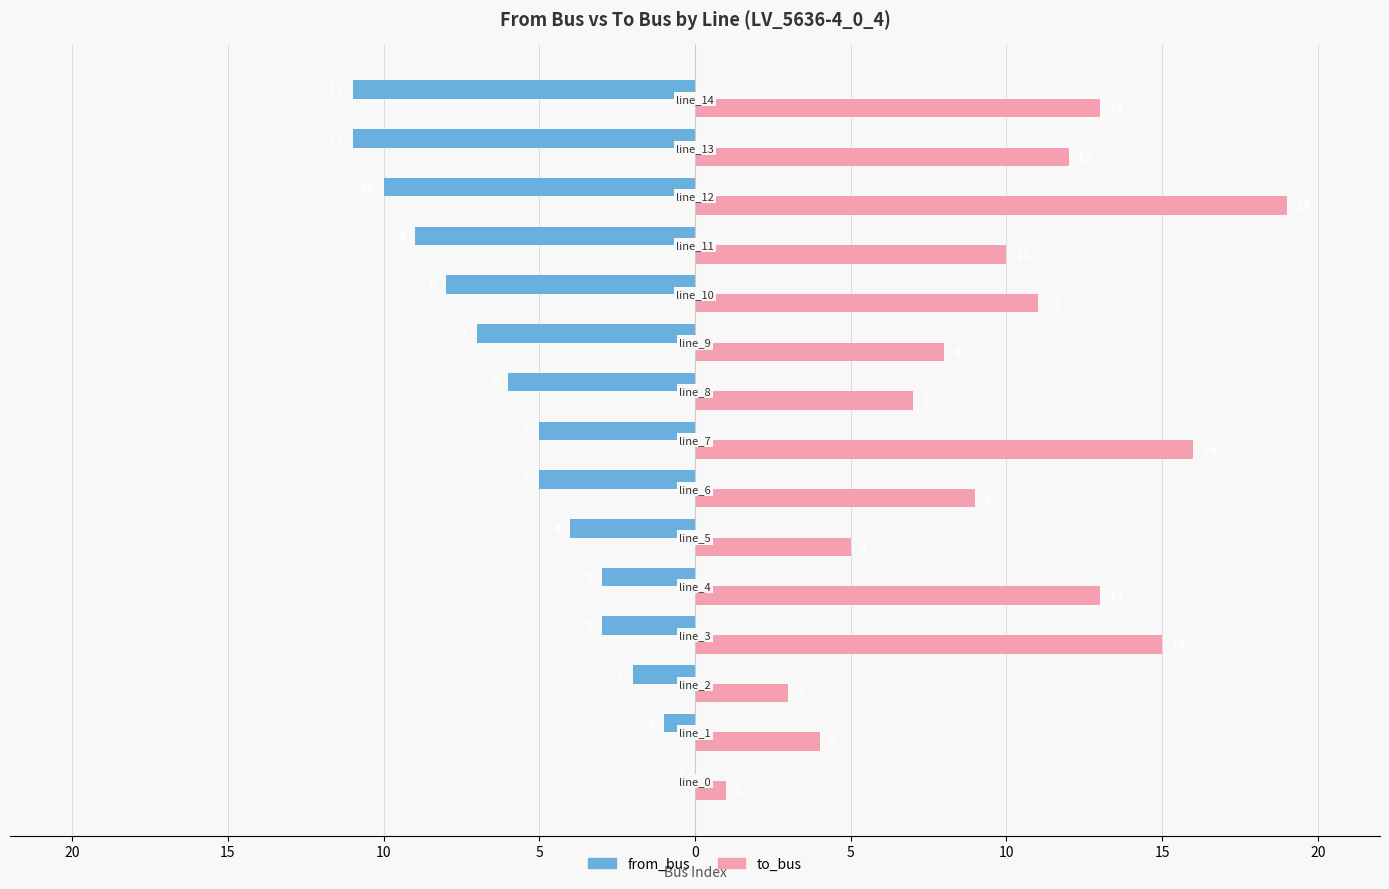

Which series has the largest range (max minus min)?

to_bus